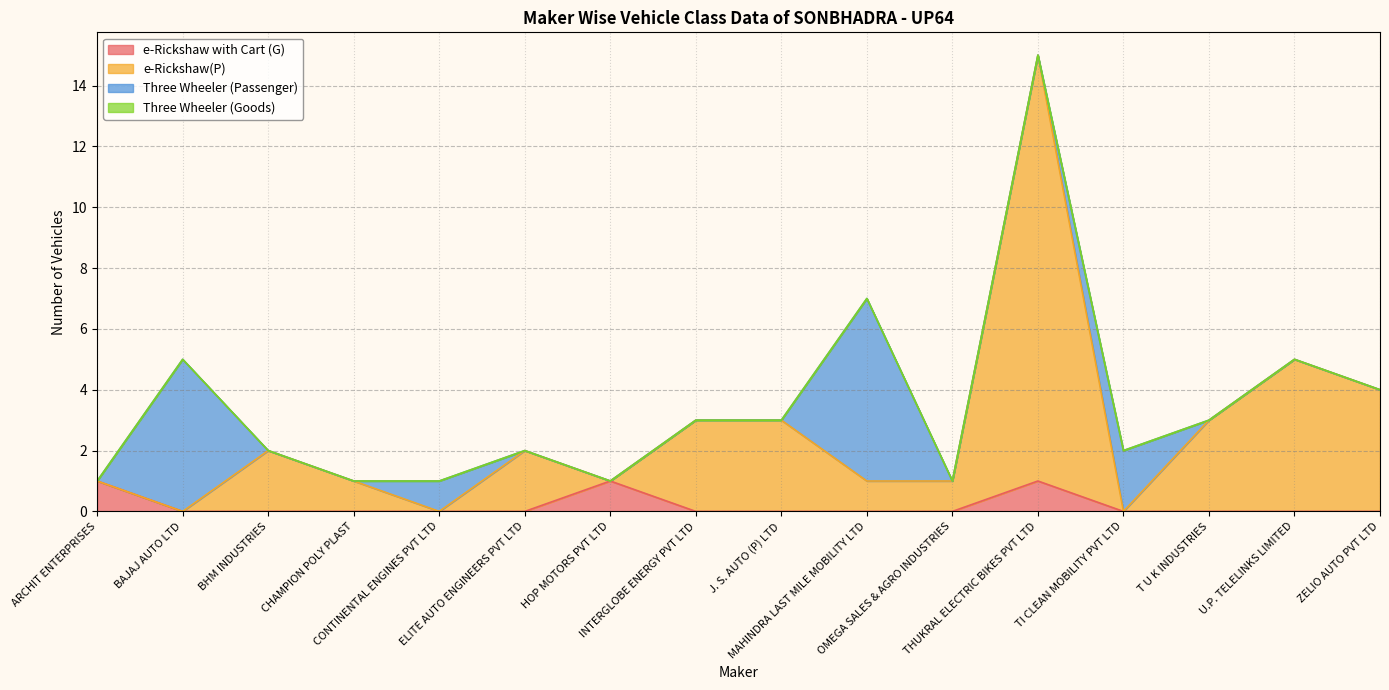

What is the label of the 12th point from the left?

THUKRAL ELECTRIC BIKES PVT LTD